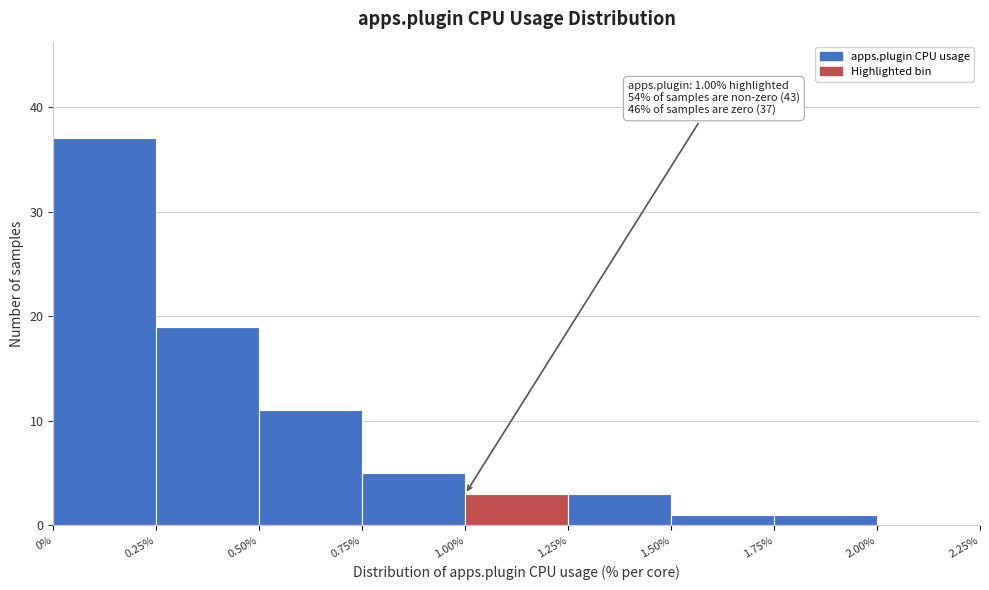

Over which range of the x-axis is the bar tallest?

0% to 0.25%